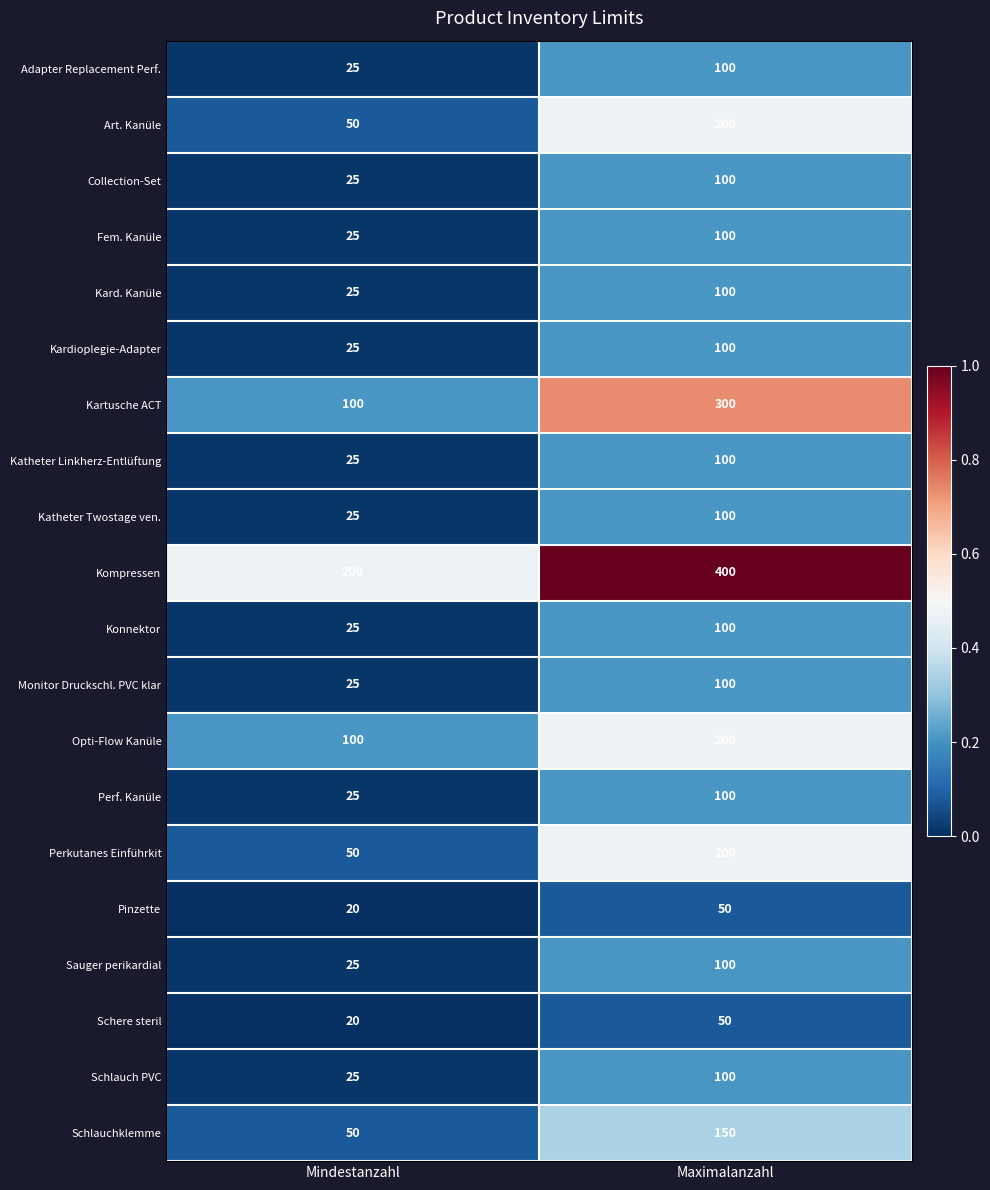

What is the spread (max minus min) of values at Mindestanzahl?

180